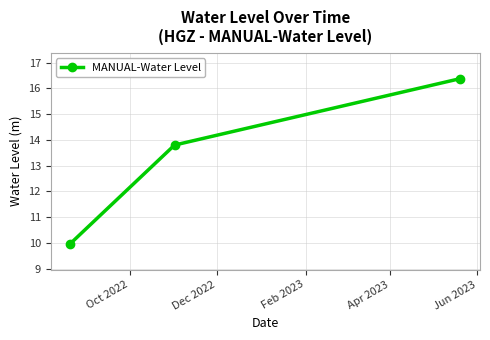

What is the maximum value shown in the chart?

16.4